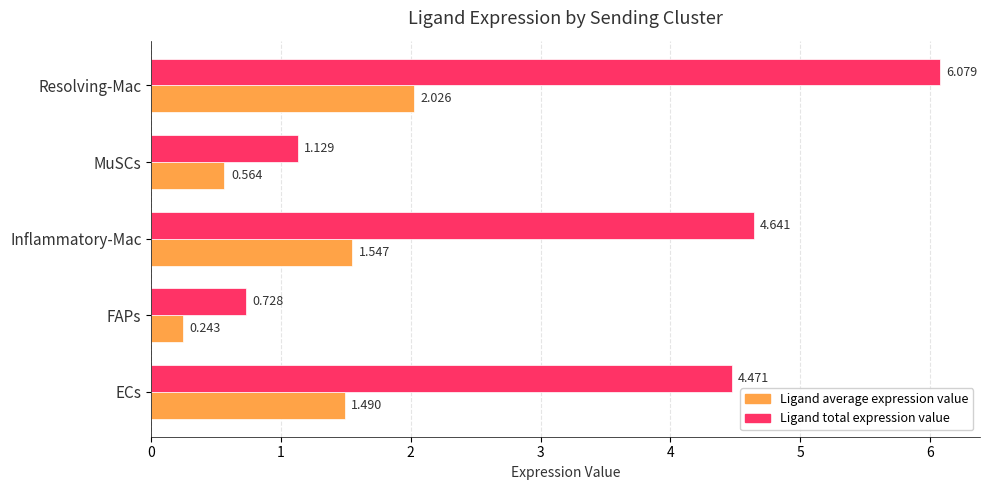

Between ECs and Resolving-Mac, which series saw the biggest shift?

Ligand total expression value